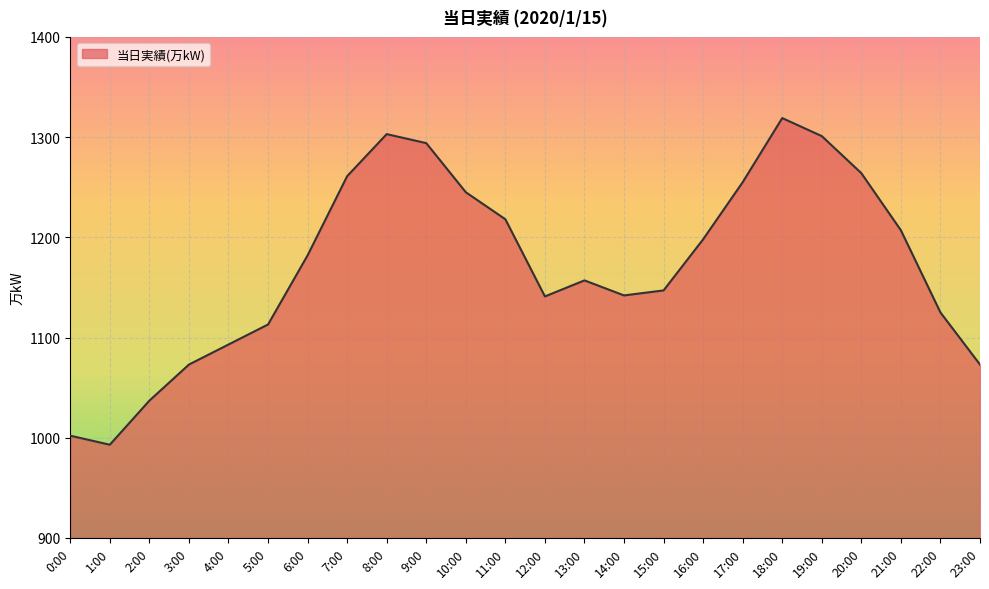

What is the change in value from 0:00 to 7:00?

+259